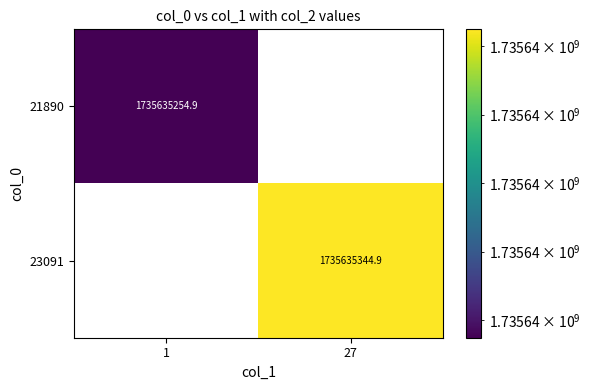

How many values in the 21890 series are below 1735635254?

1